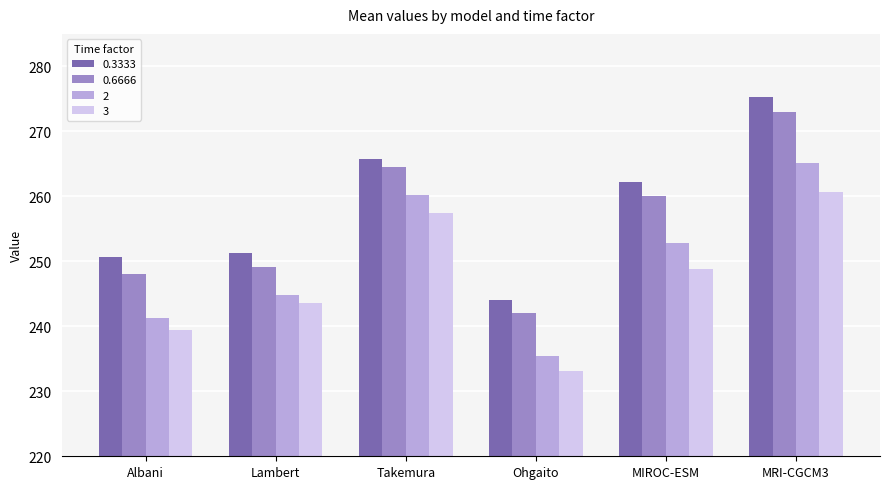

Which series has the largest total across all categories?

0.3333